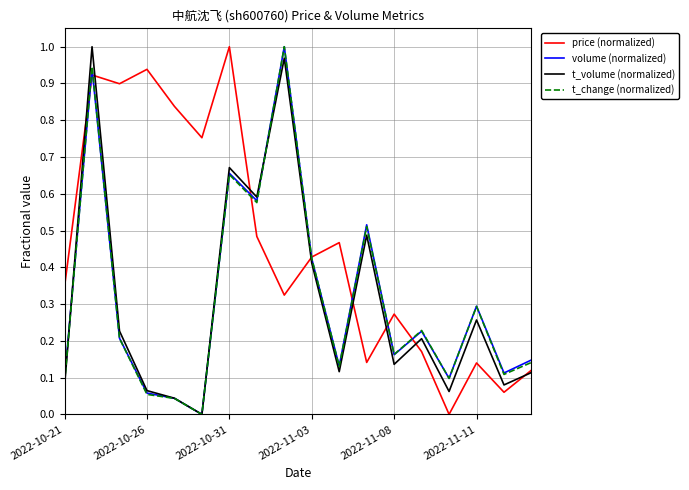

How many lines are shown in the chart?

4